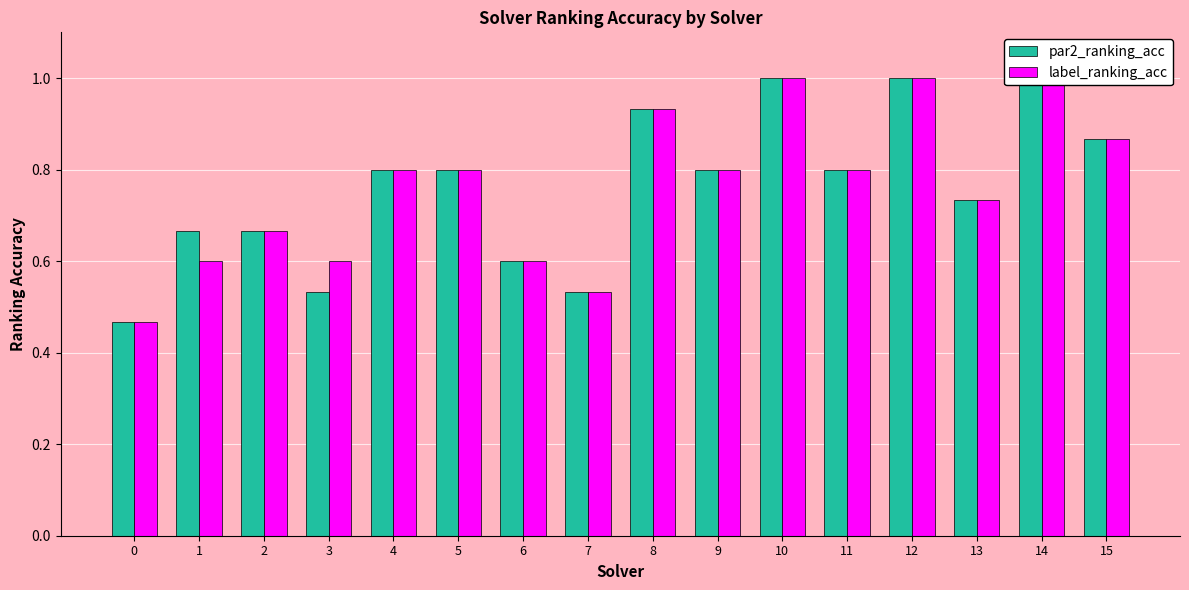

What is the maximum value for par2_ranking_acc?

1.0